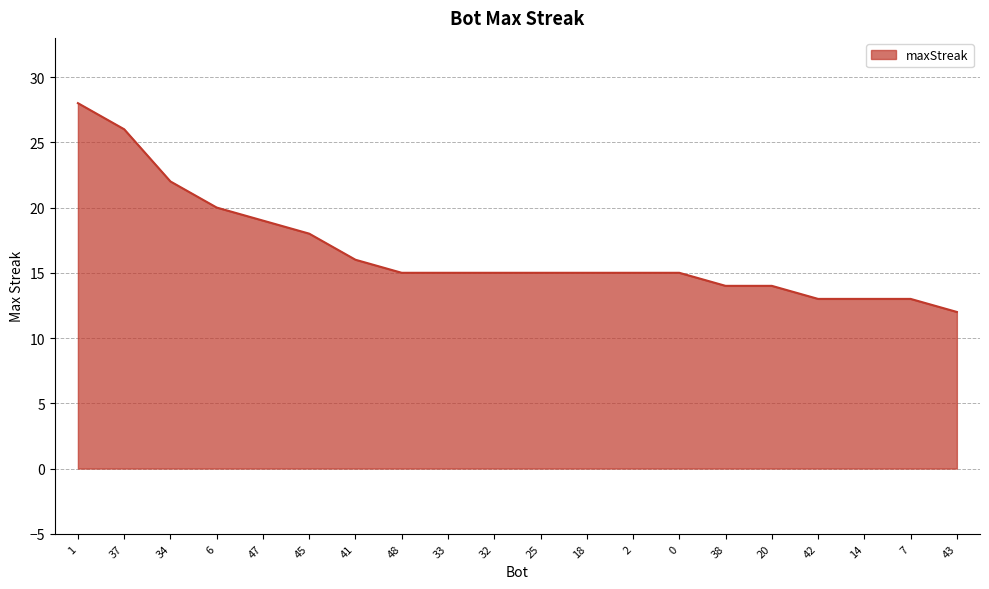

Between 43 and 38, which is larger?

38